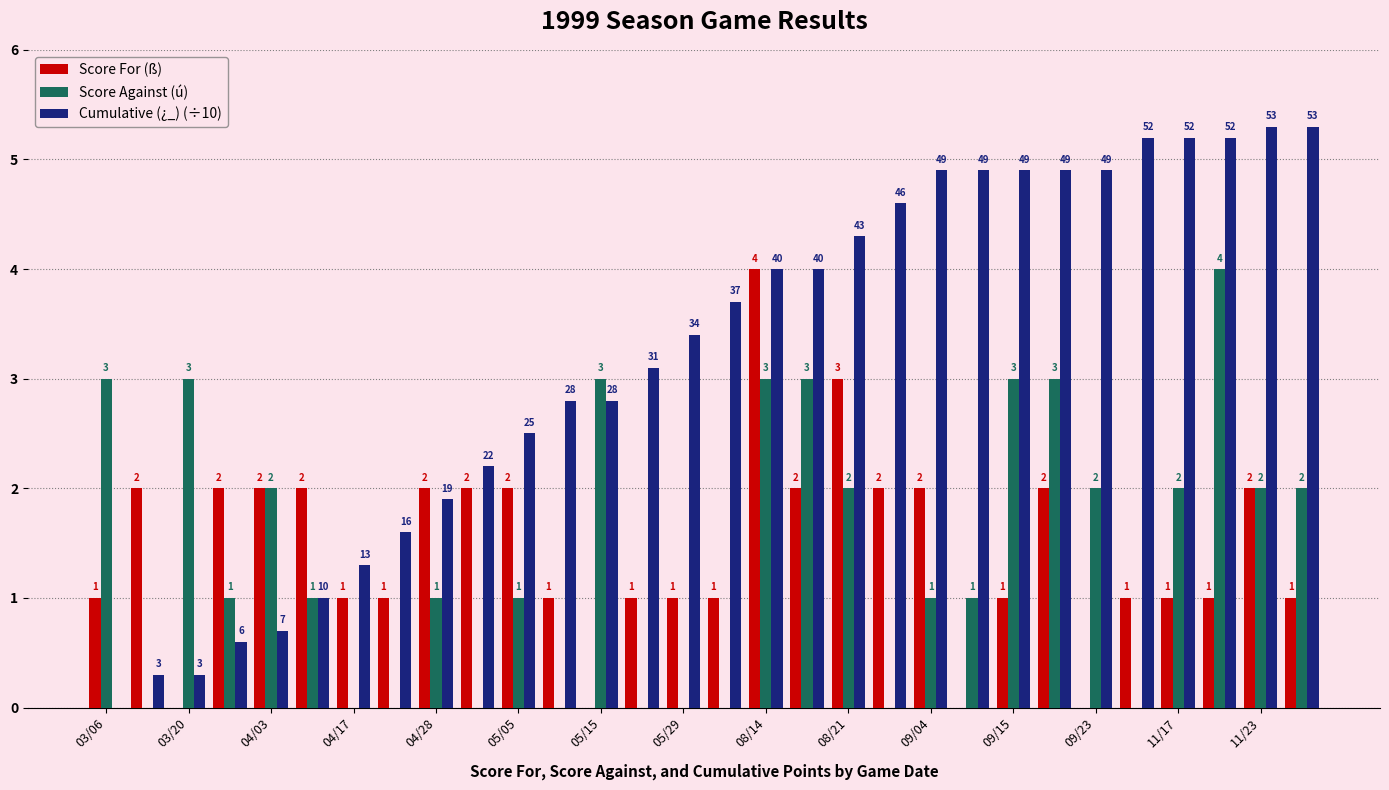

What is the maximum value for Score For (ß)?

4.0